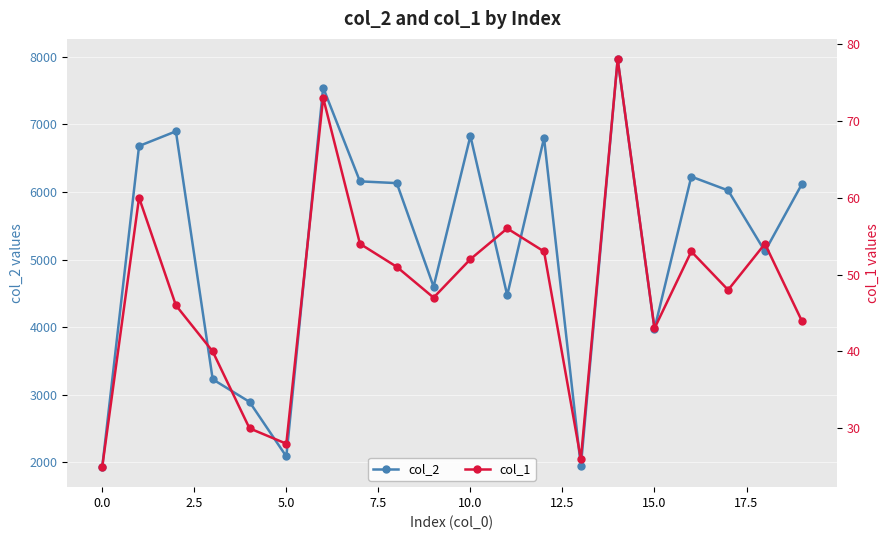

At which label does col_2 reach its peak?

14